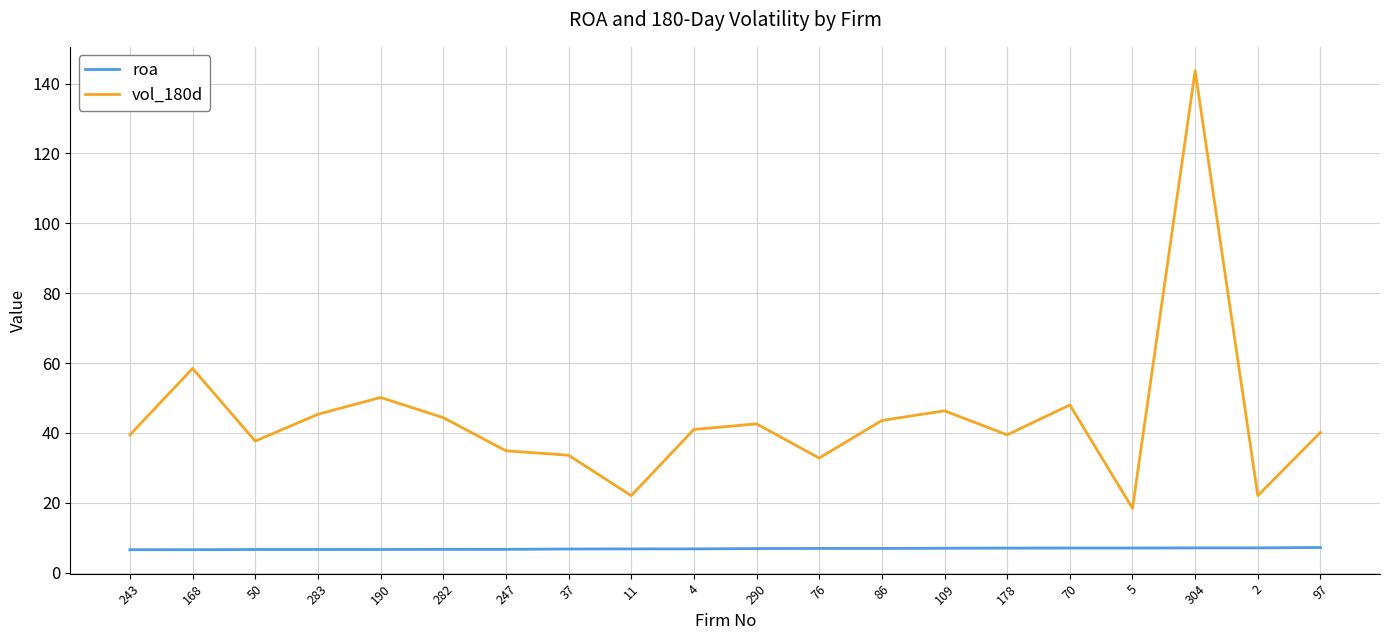

At 86, list the series in order from smallest to largest.

roa, vol_180d